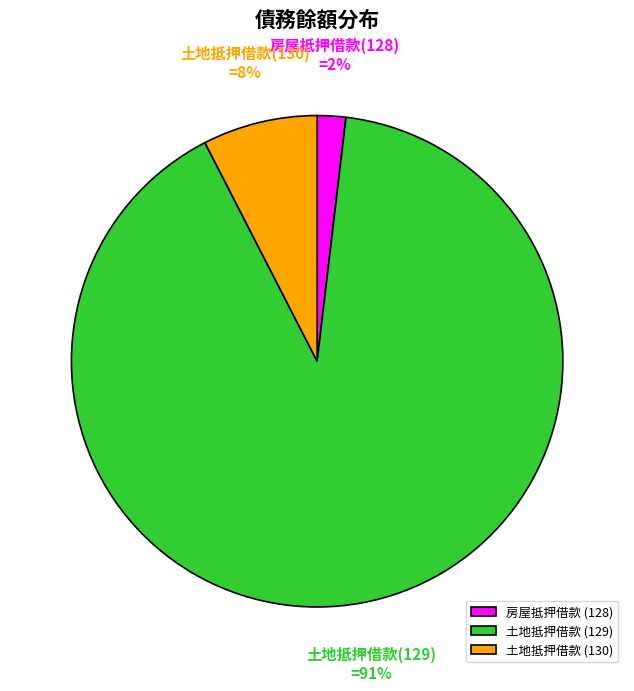

How many segments does this pie chart have?

3